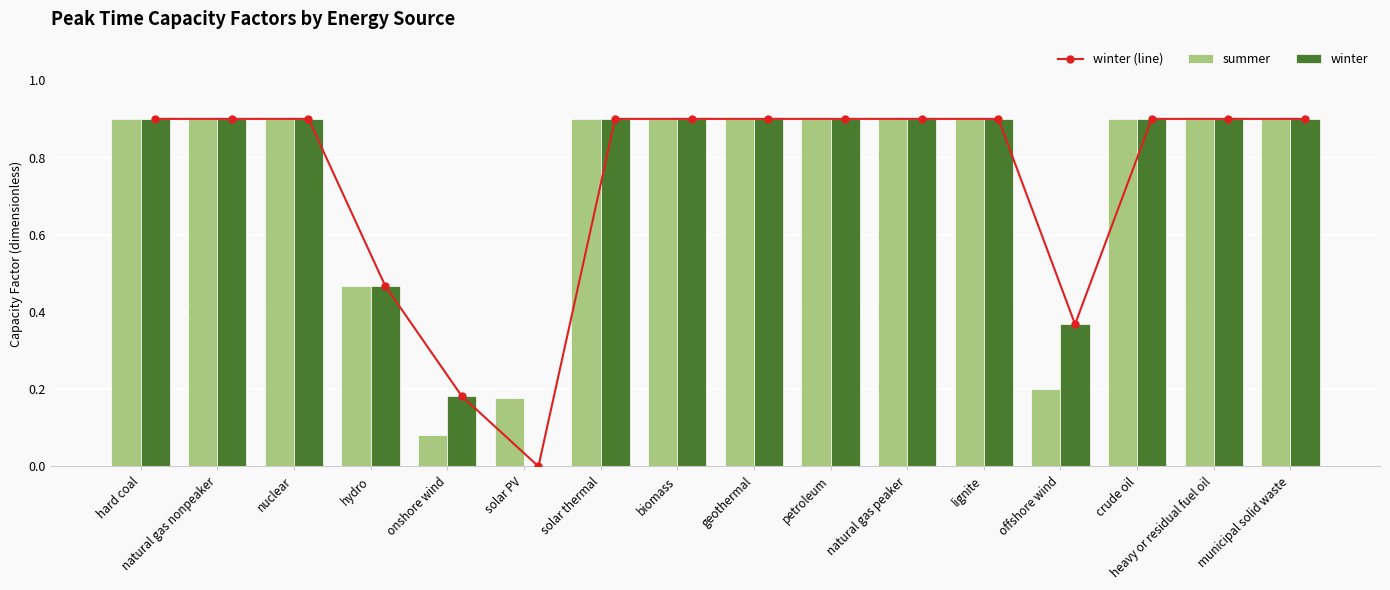

How many groups of bars are there?

16